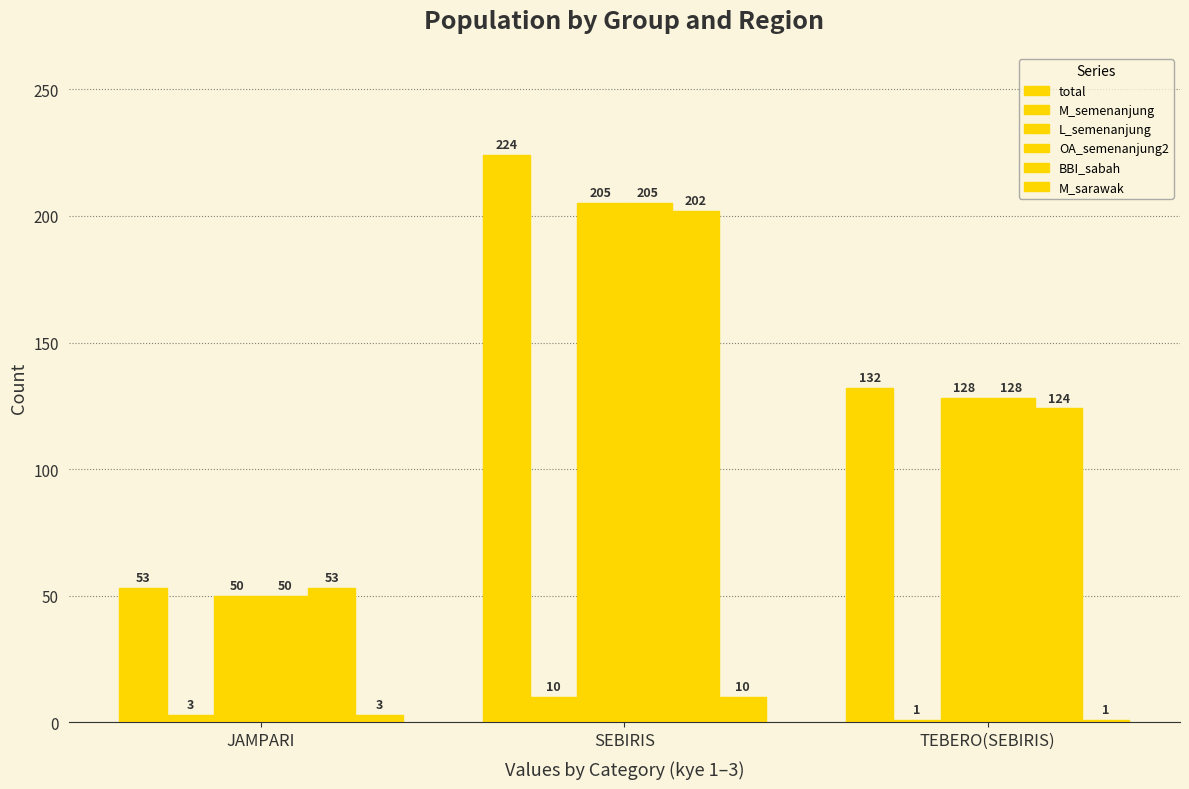

At which category does the chart reach its minimum across all series?

TEBERO(SEBIRIS)